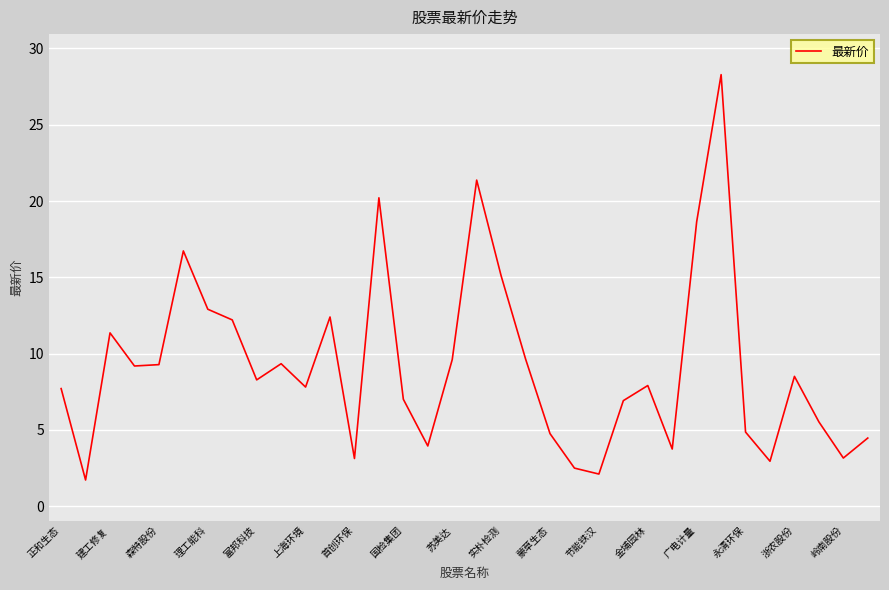

What is the maximum value shown in the chart?

28.3